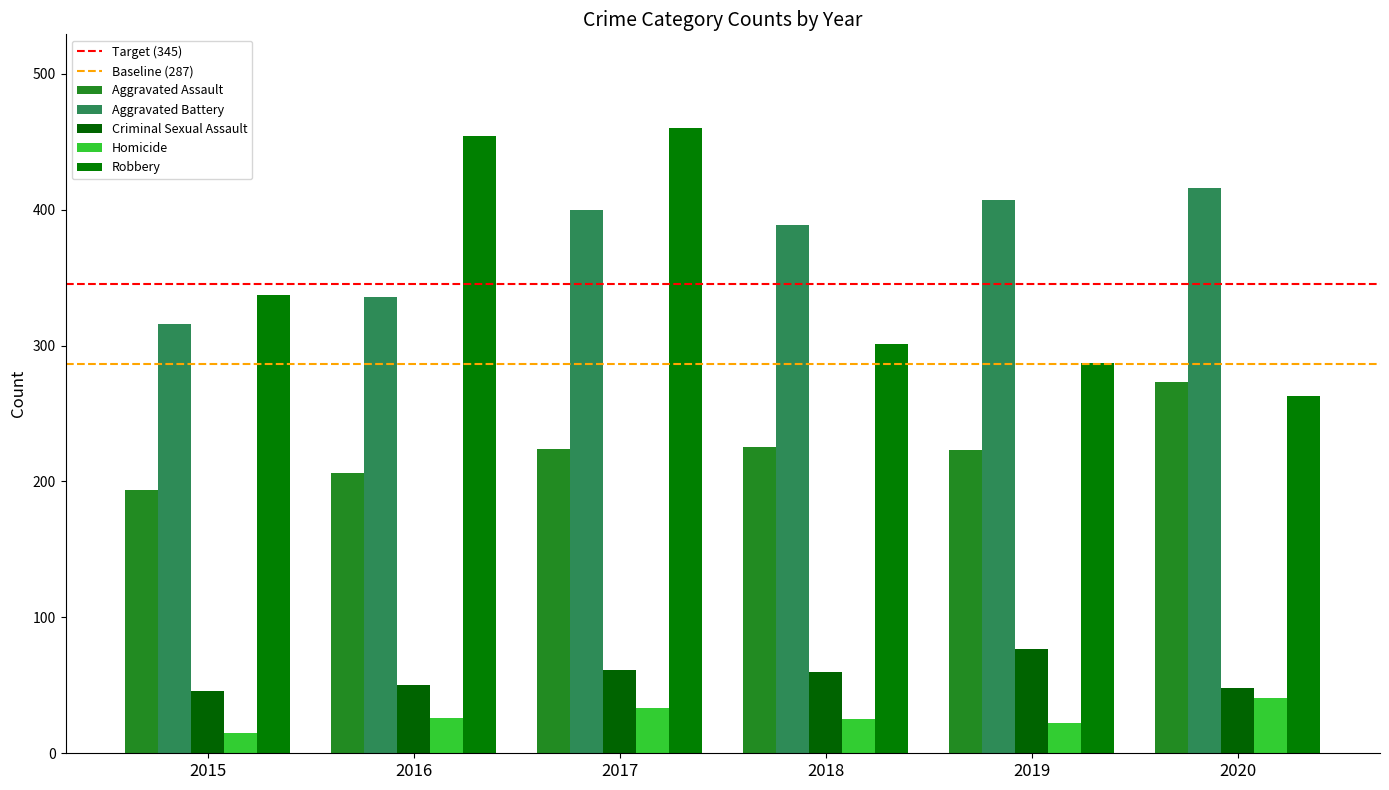

Reading left to right, what are all the values shown in this chart?

Aggravated Assault: 2015=194	2016=206	2017=224	2018=225	2019=223	2020=273
Aggravated Battery: 2015=316	2016=336	2017=400	2018=389	2019=407	2020=416
Criminal Sexual Assault: 2015=46	2016=50	2017=61	2018=60	2019=77	2020=48
Homicide: 2015=15	2016=26	2017=33	2018=25	2019=22	2020=41
Robbery: 2015=337	2016=454	2017=460	2018=301	2019=287	2020=263